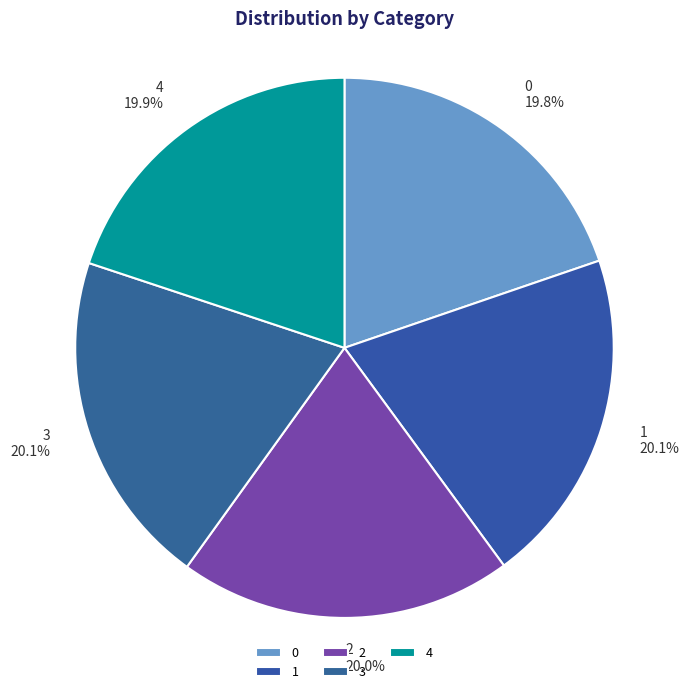

True or false: 0 accounts for 7% of the total.

False